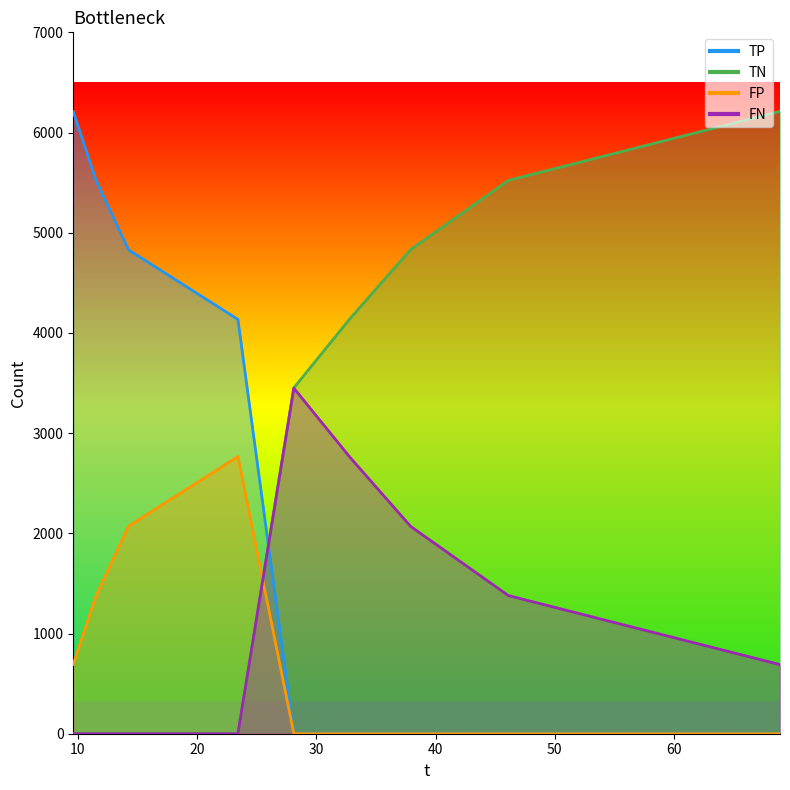

What value does the TP series have at 23.42, to the nearest 10?

4140